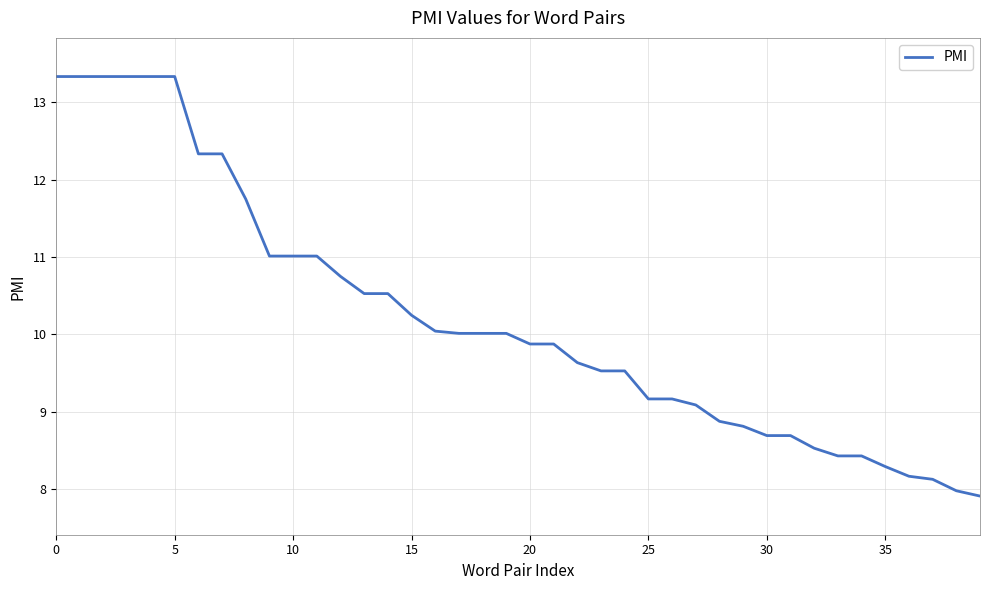

What is the difference between the maximum and minimum values?

5.4